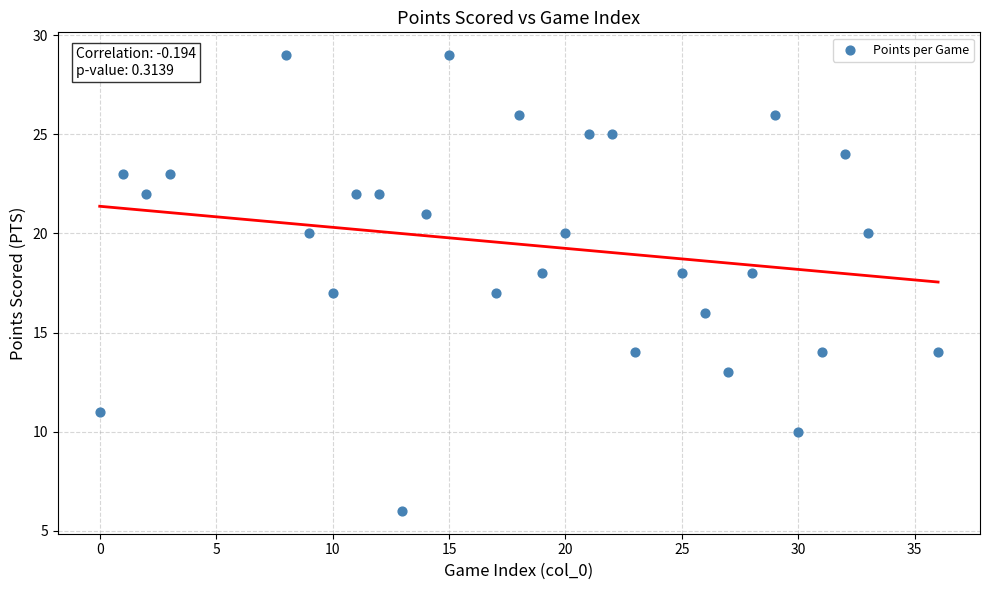

What is the range of X values (max minus min)?

36